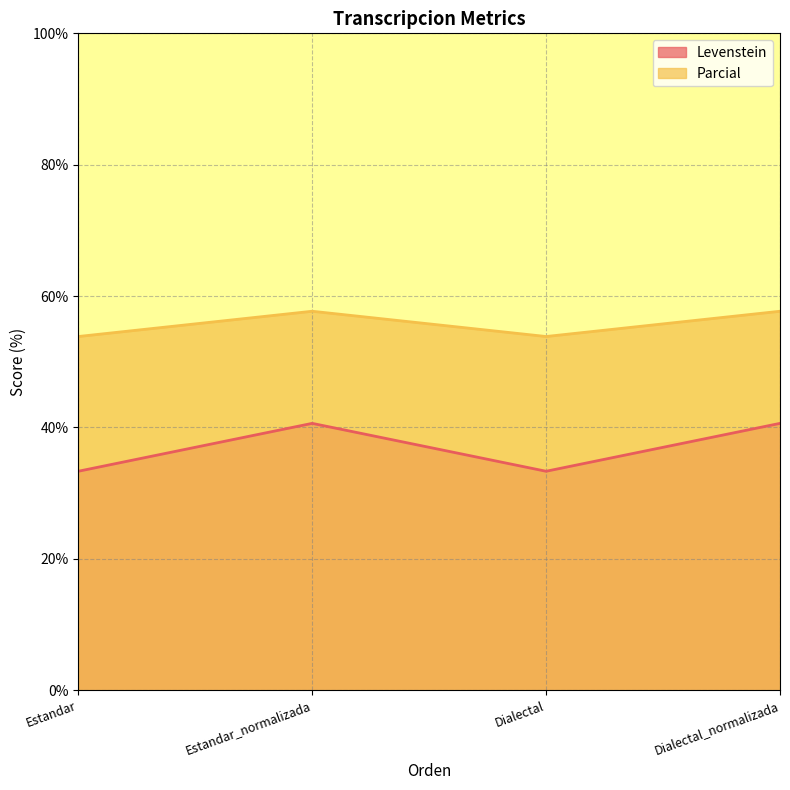

What are all the series names shown in the legend?

Levenstein, Parcial